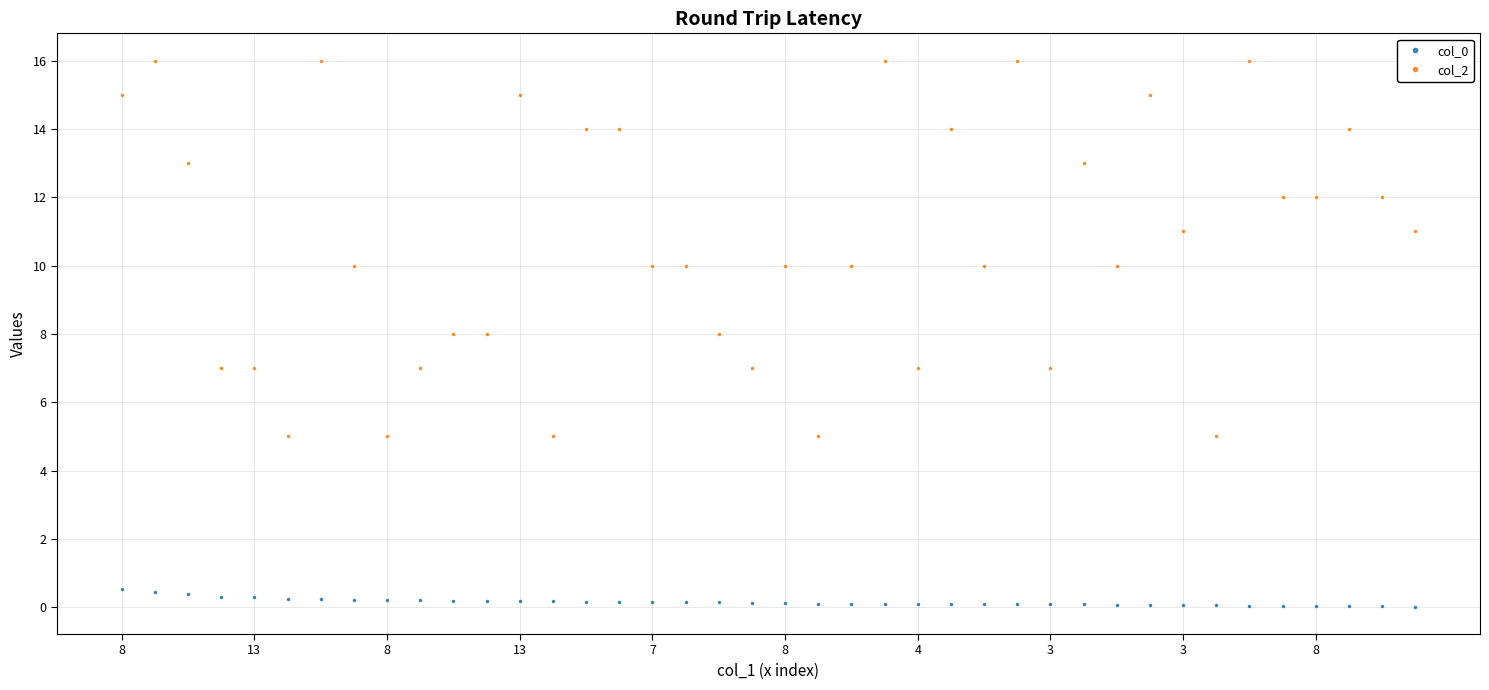

What is the maximum value for col_2?

16.0